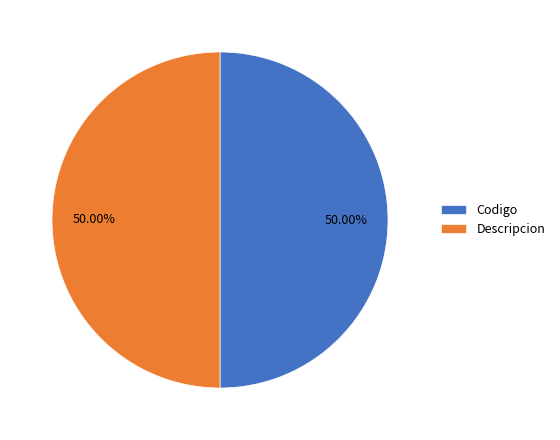

True or false: Codigo accounts for 50% of the total.

True